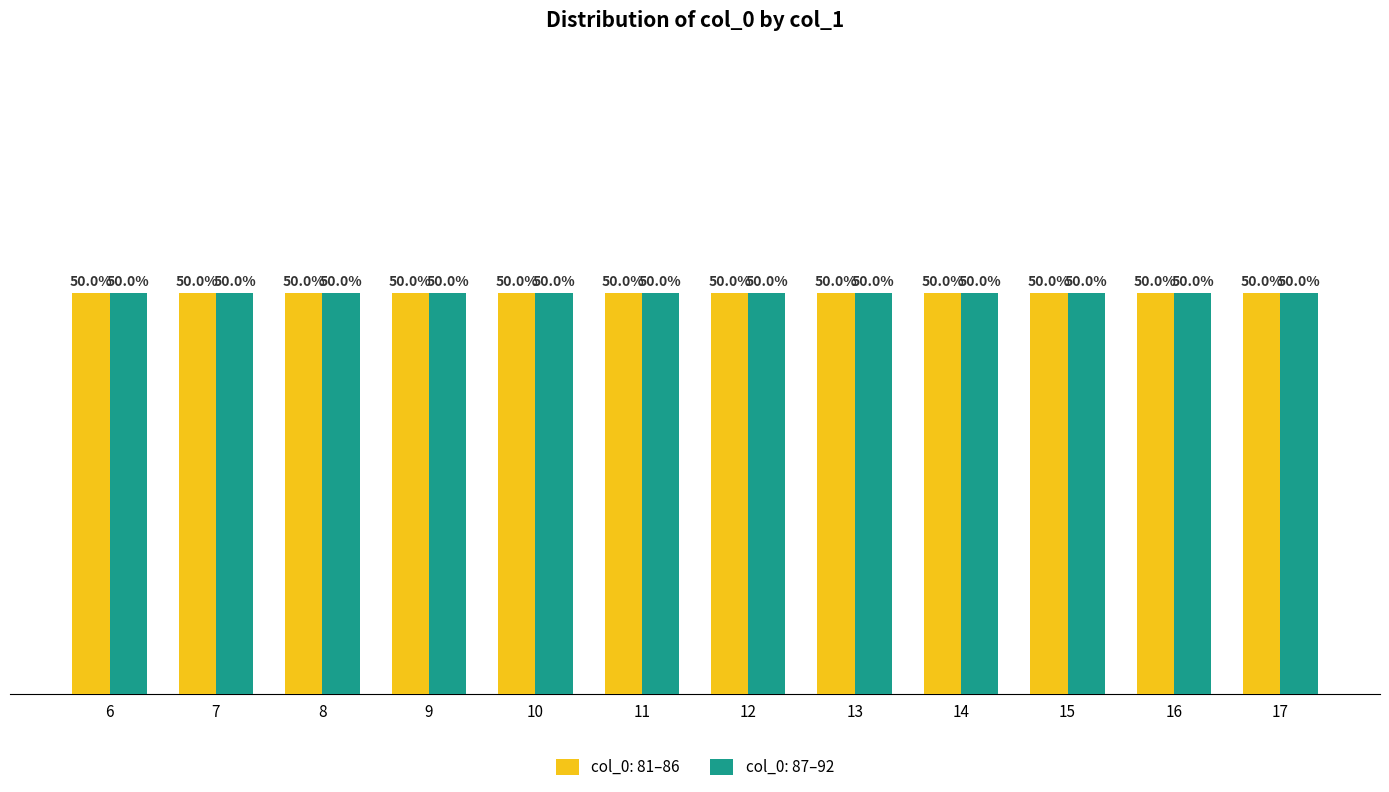

Which has a higher value, col_1=15 or col_1=17?

col_1=17